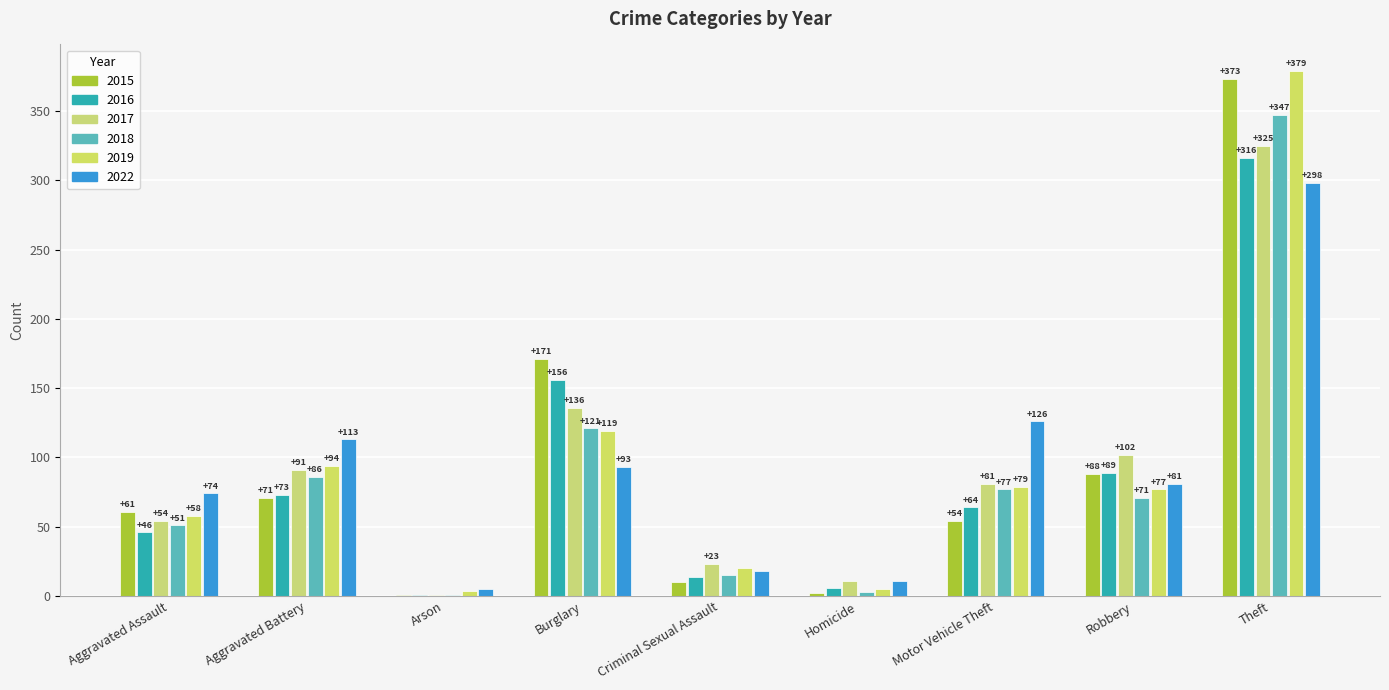

What is the greatest value displayed?

379